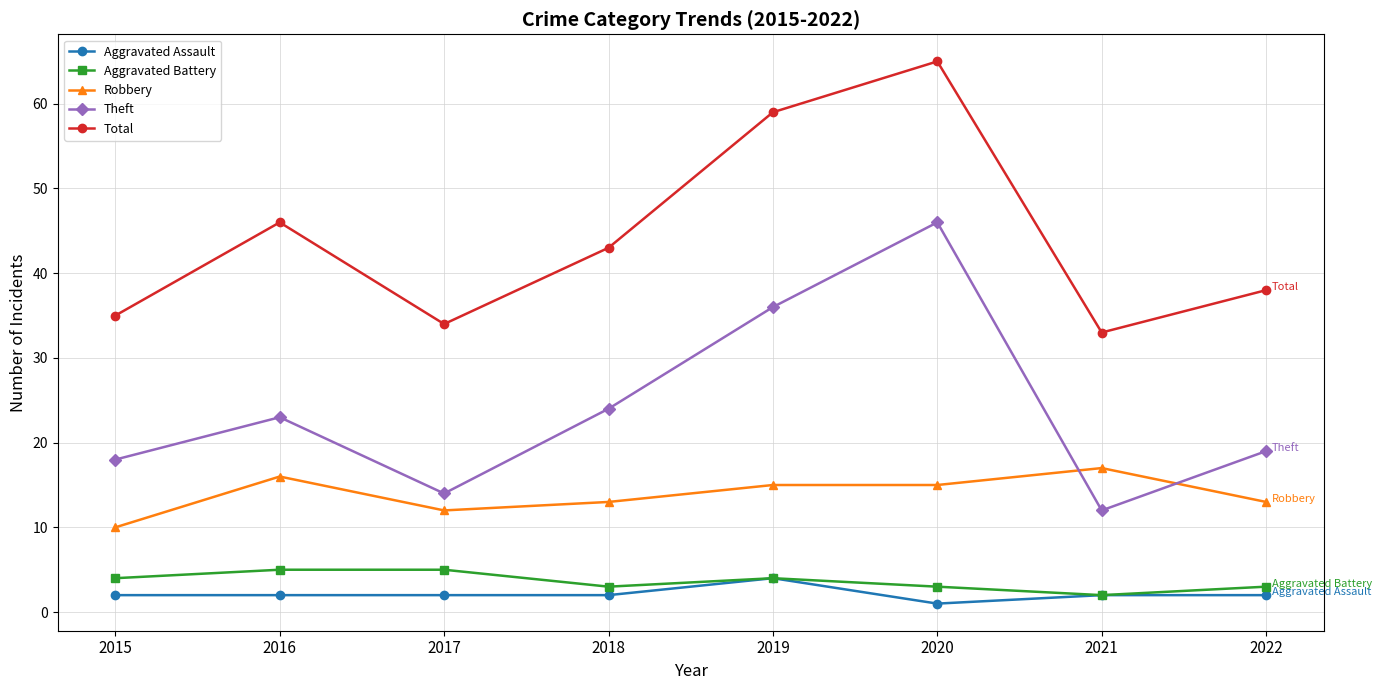

Which series has the widest spread of values?

Theft